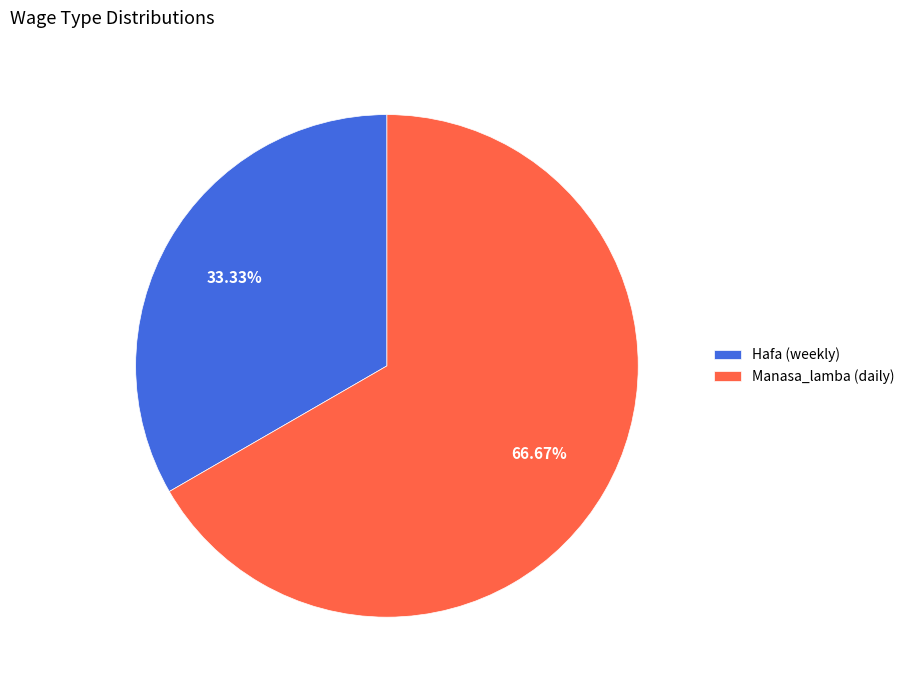

Is there a majority slice in this chart?

Yes